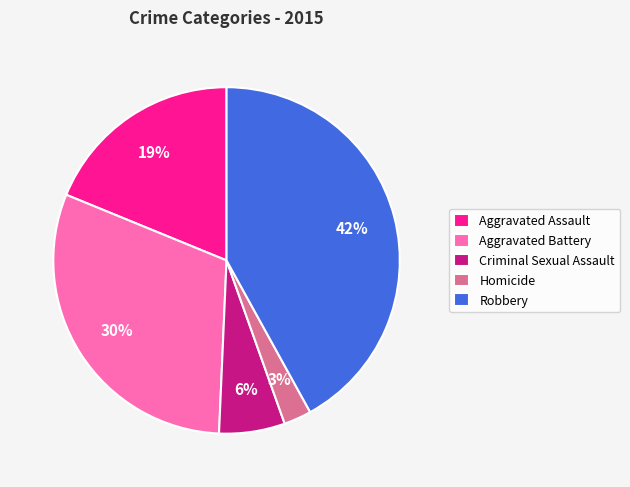

Count the number of slices in the pie.

5